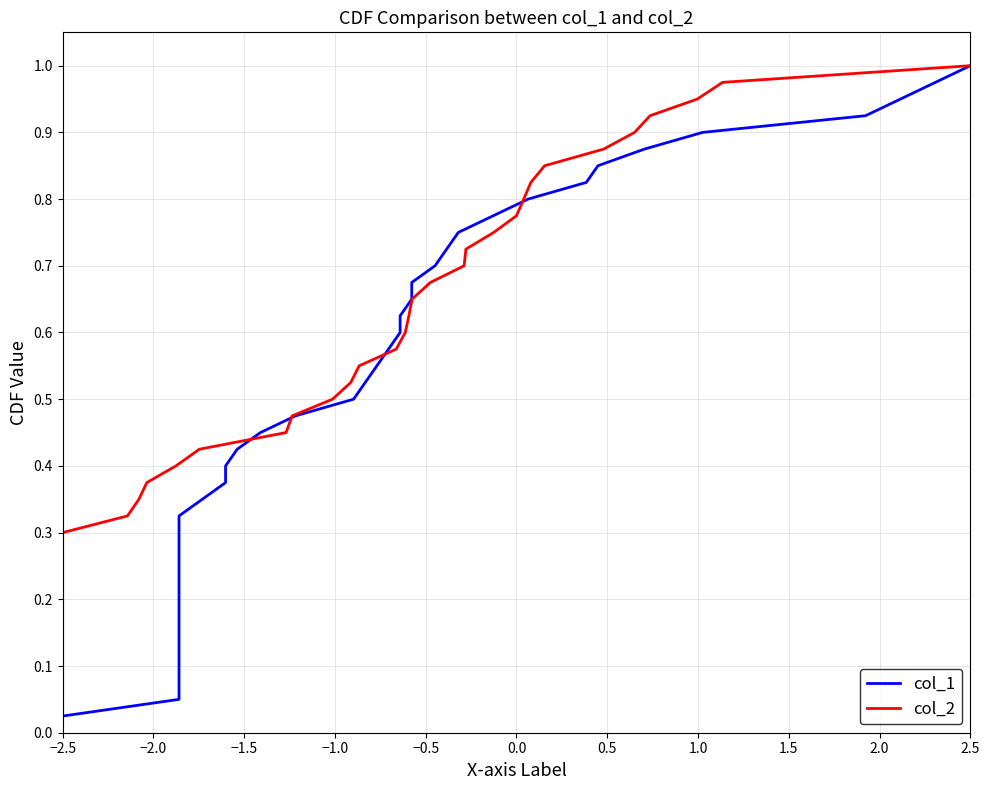

True or false: col_1 has more than 2 points higher than both neighbors.

False